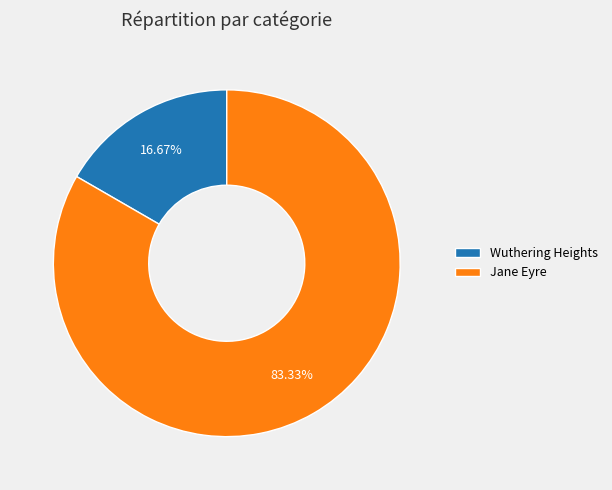

Rank the categories by value from highest to lowest.

Jane Eyre, Wuthering Heights